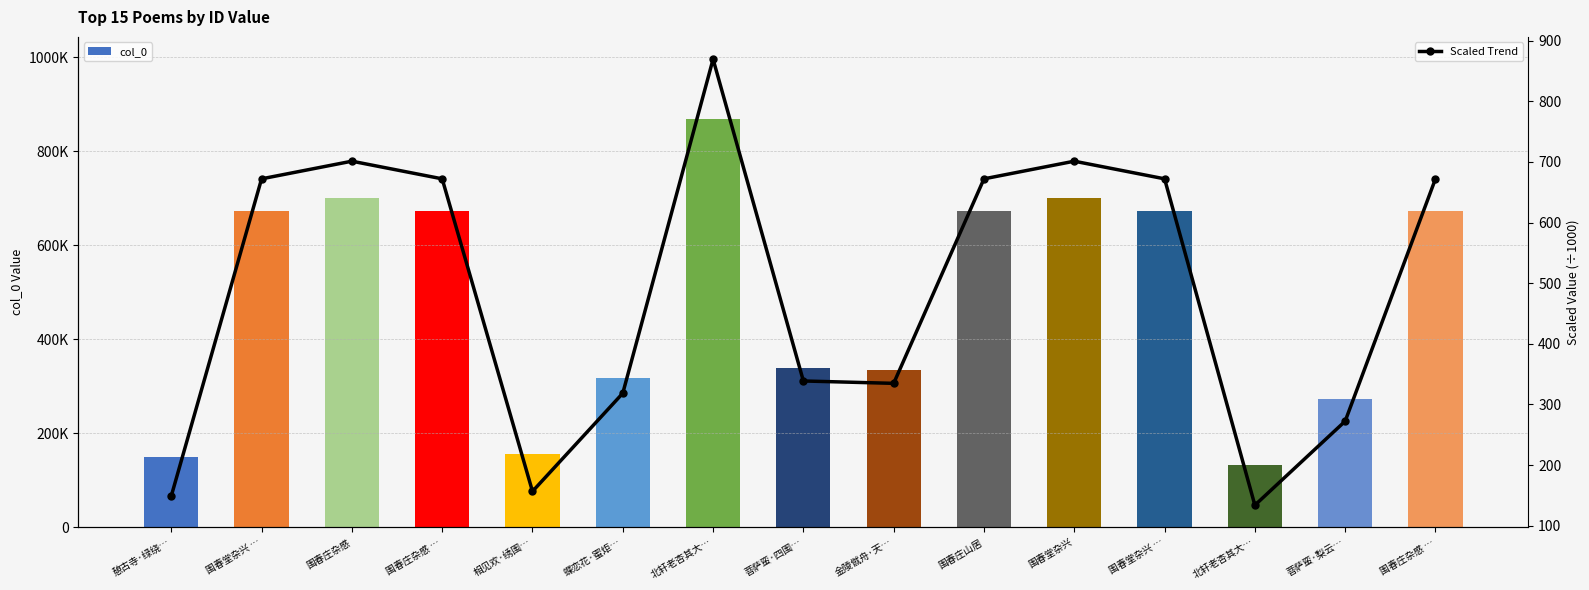

Does the chart contain any negative values?

No